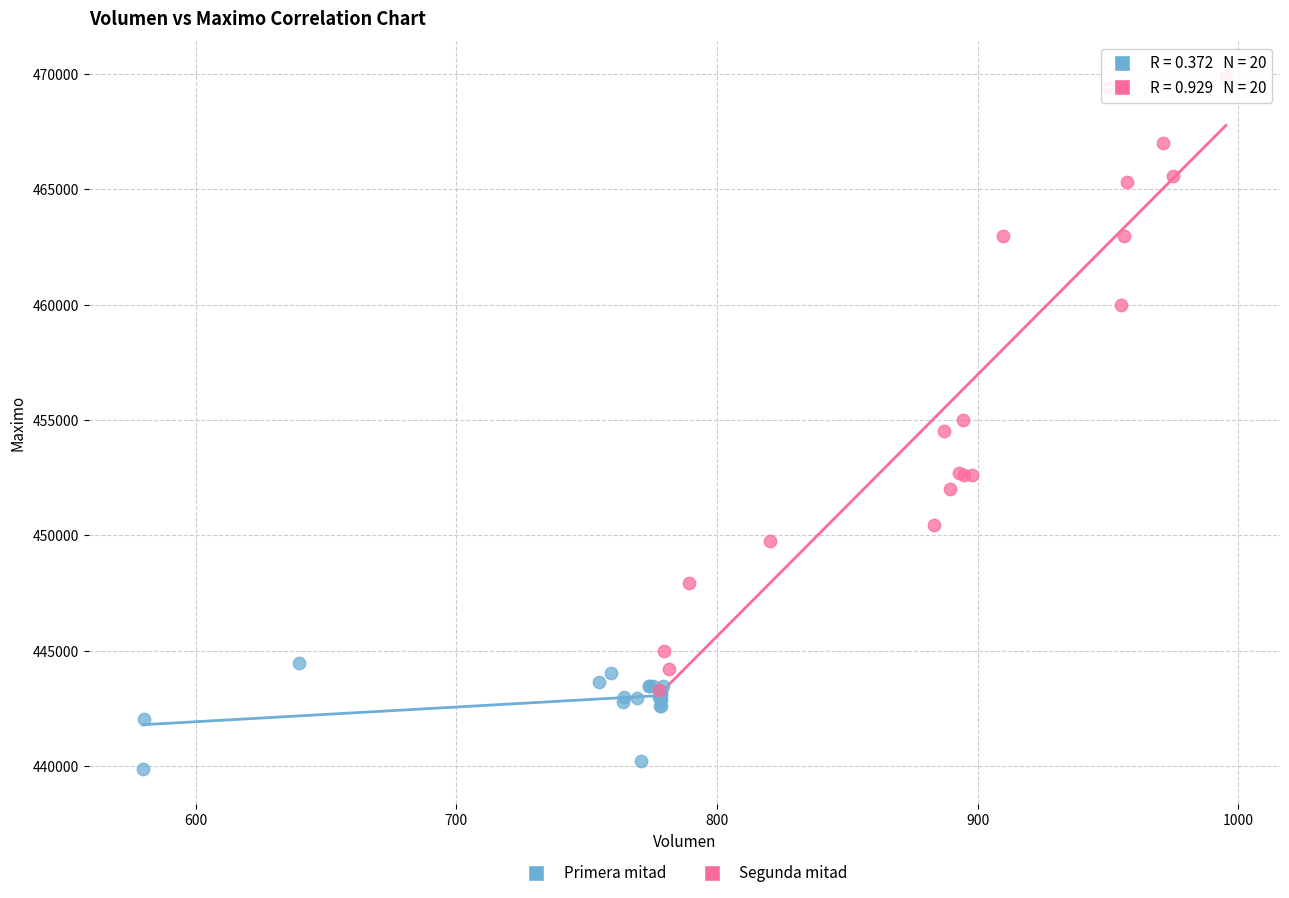

Which series has the widest spread of Y values?

Segunda mitad